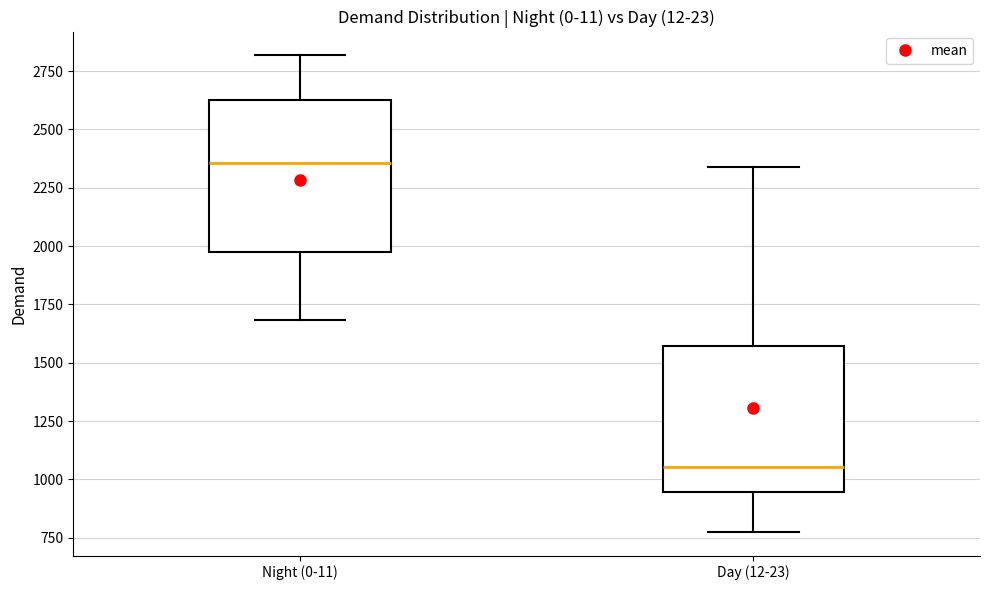

Where does the median line of the box for Night (0-11) sit on the y-axis? The values are not printed on the chart, so give them approximately, as read against the axis.

2350